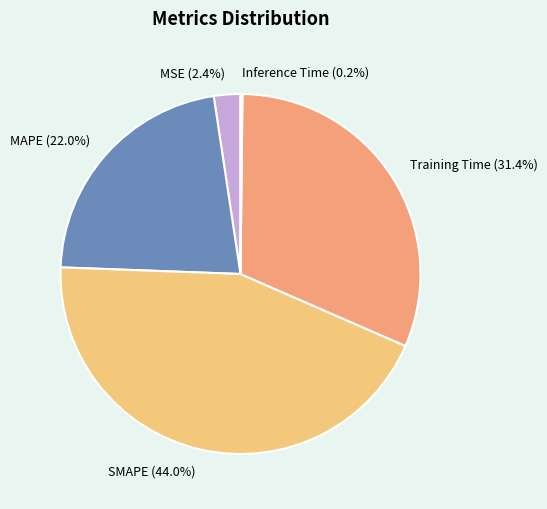

Is there any slice that represents more than half of the pie?

No